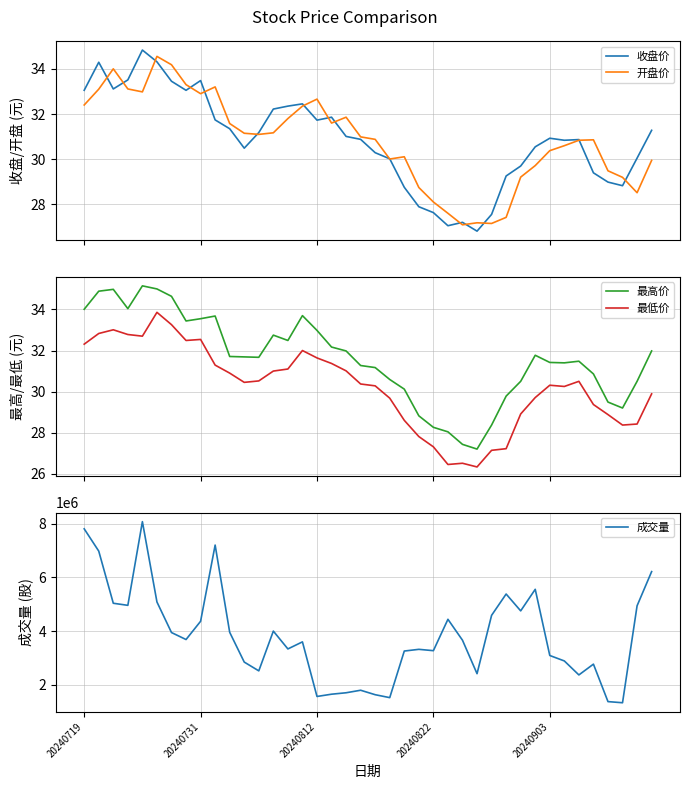

What is the total value across all series at 34?

2367823.7